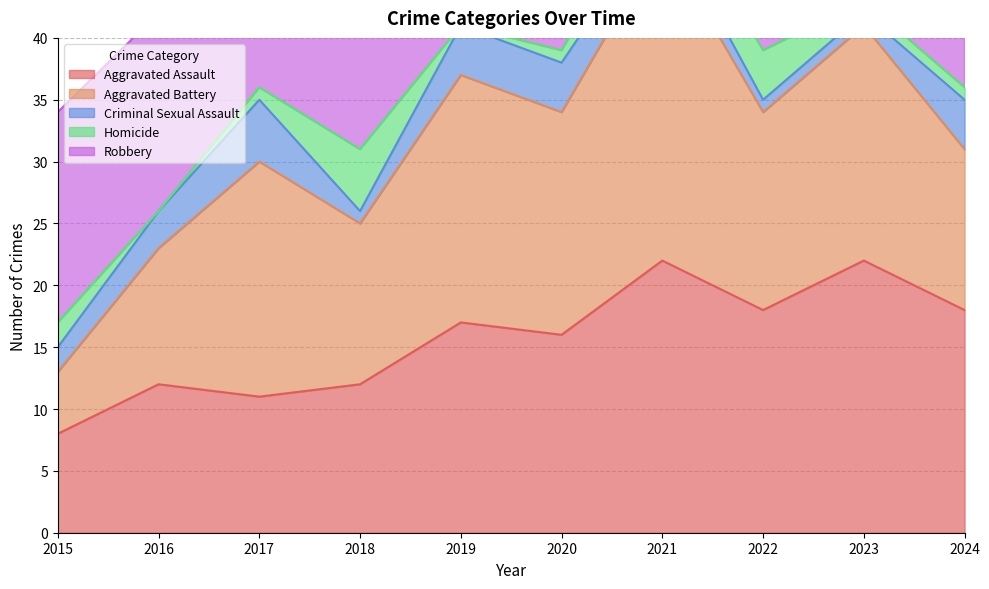

At which label does Homicide first exceed 1?

2015